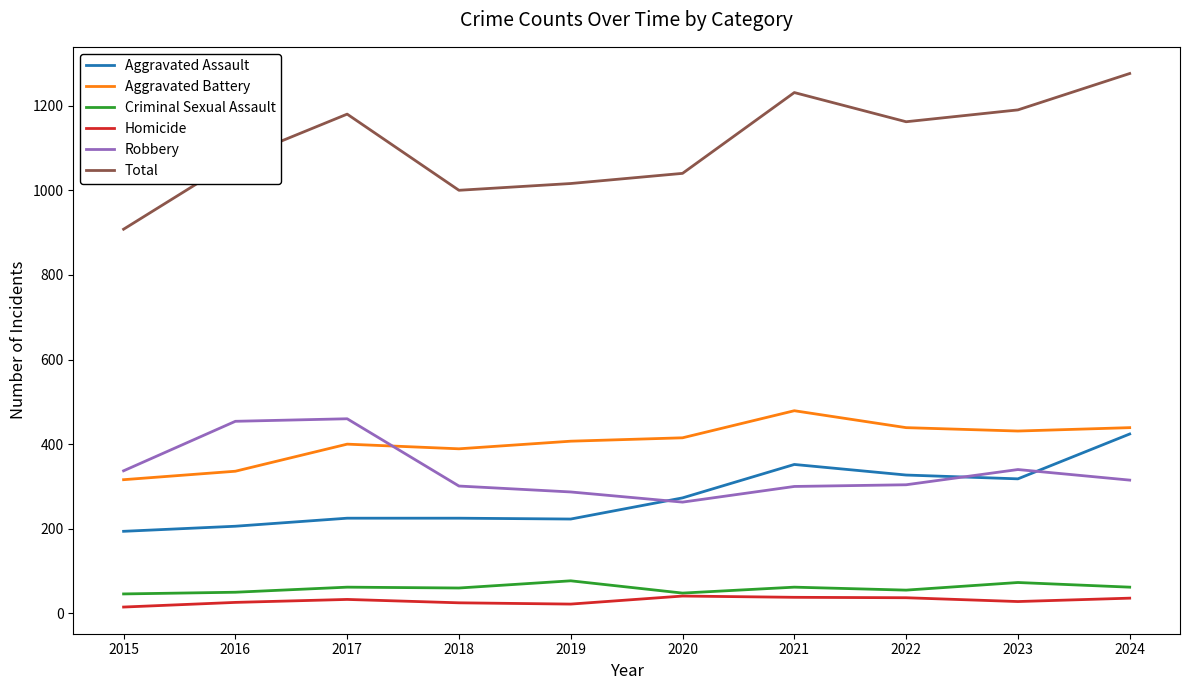

Is the value of Homicide at 2017 greater than the value of Robbery at 2016?

No